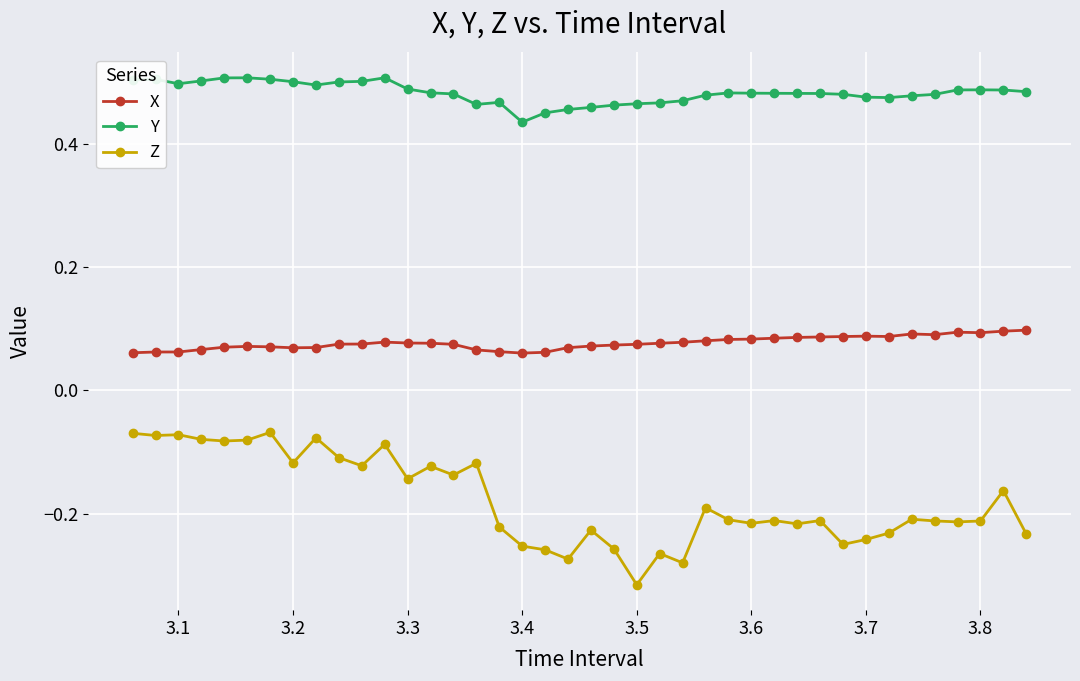

How many Y values are between 0 and 1?

40